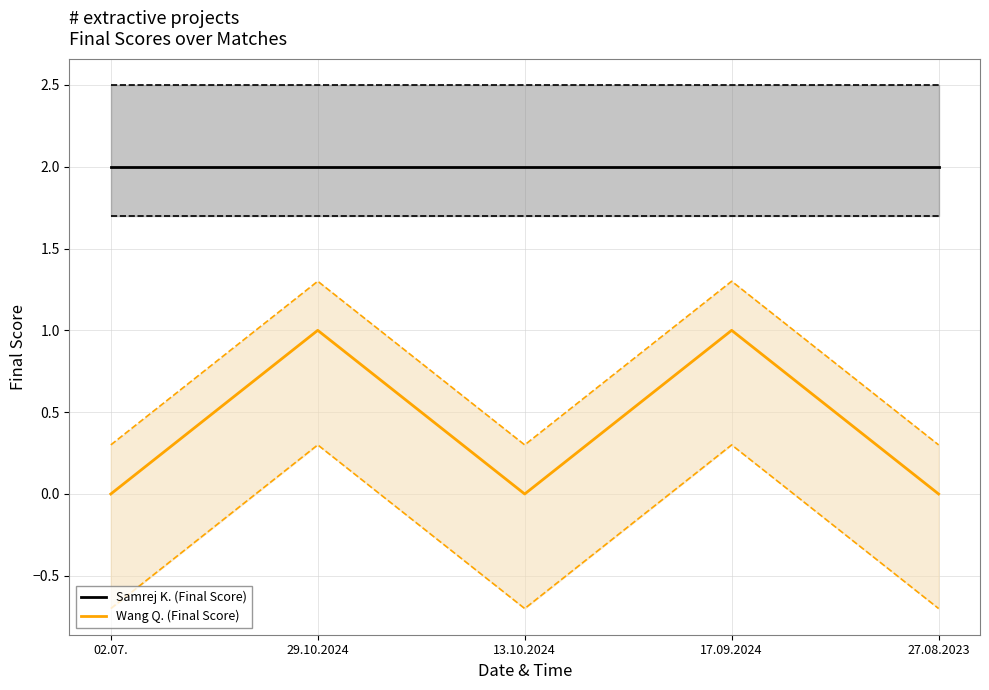

What is the total value across all series at 13.10.2024?

2